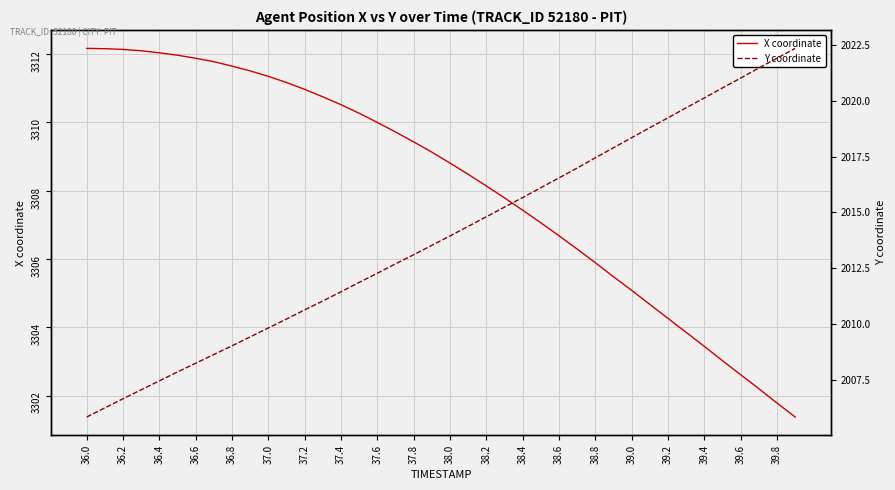

The X coordinate series shows 1235.3 at 39.0. True or false?

False